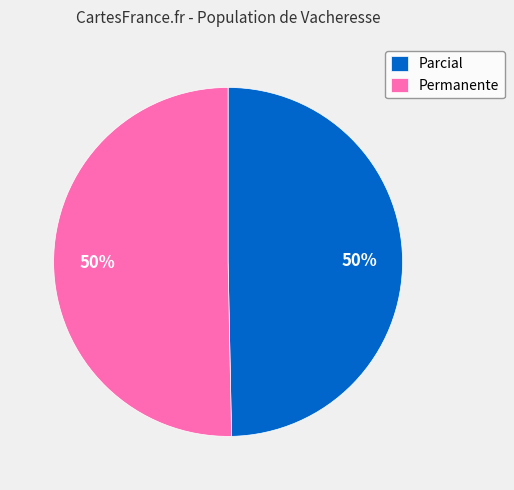

Do Permanente and Parcial together represent more than half of the pie?

Yes